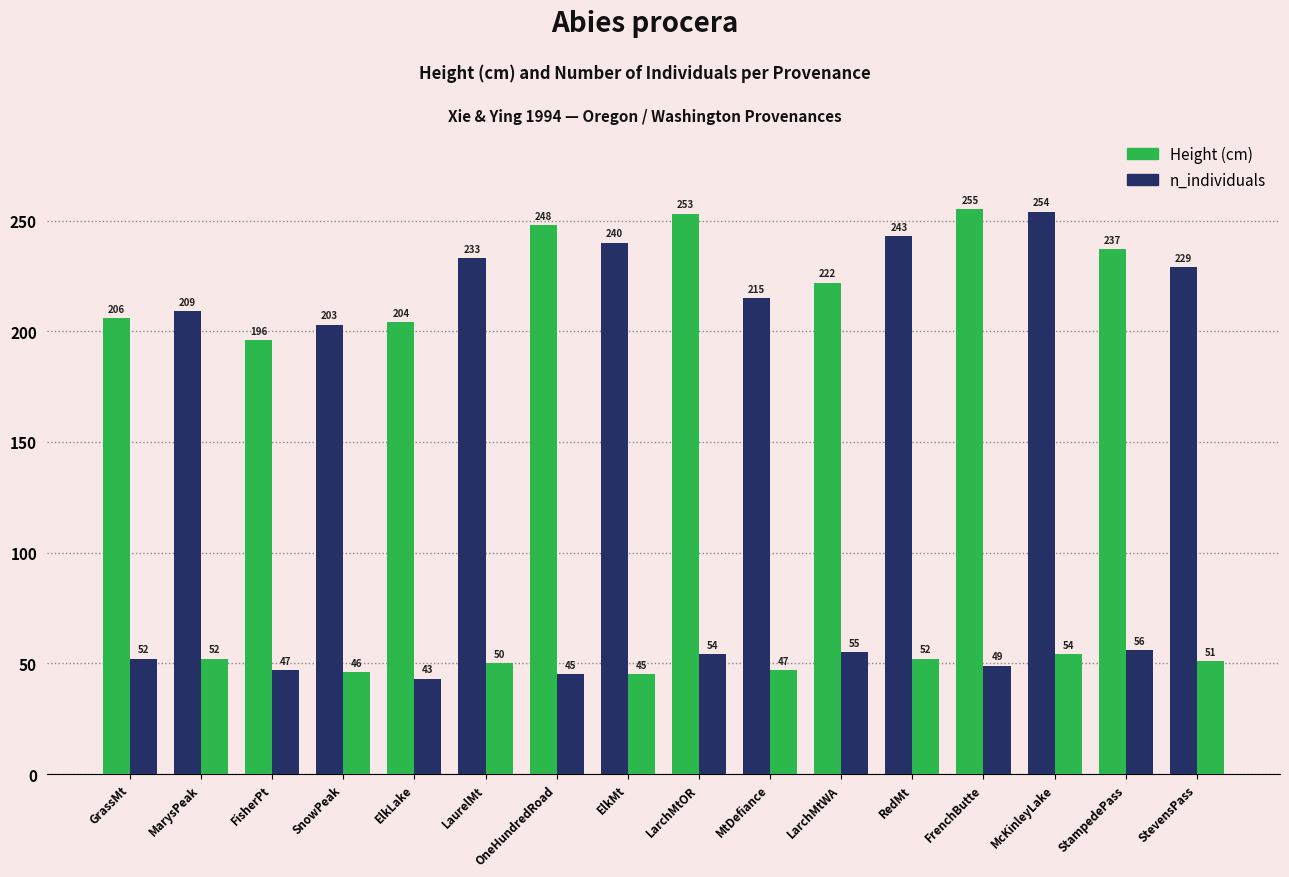

True or false: height has a value of 254 at McKinleyLake.

True